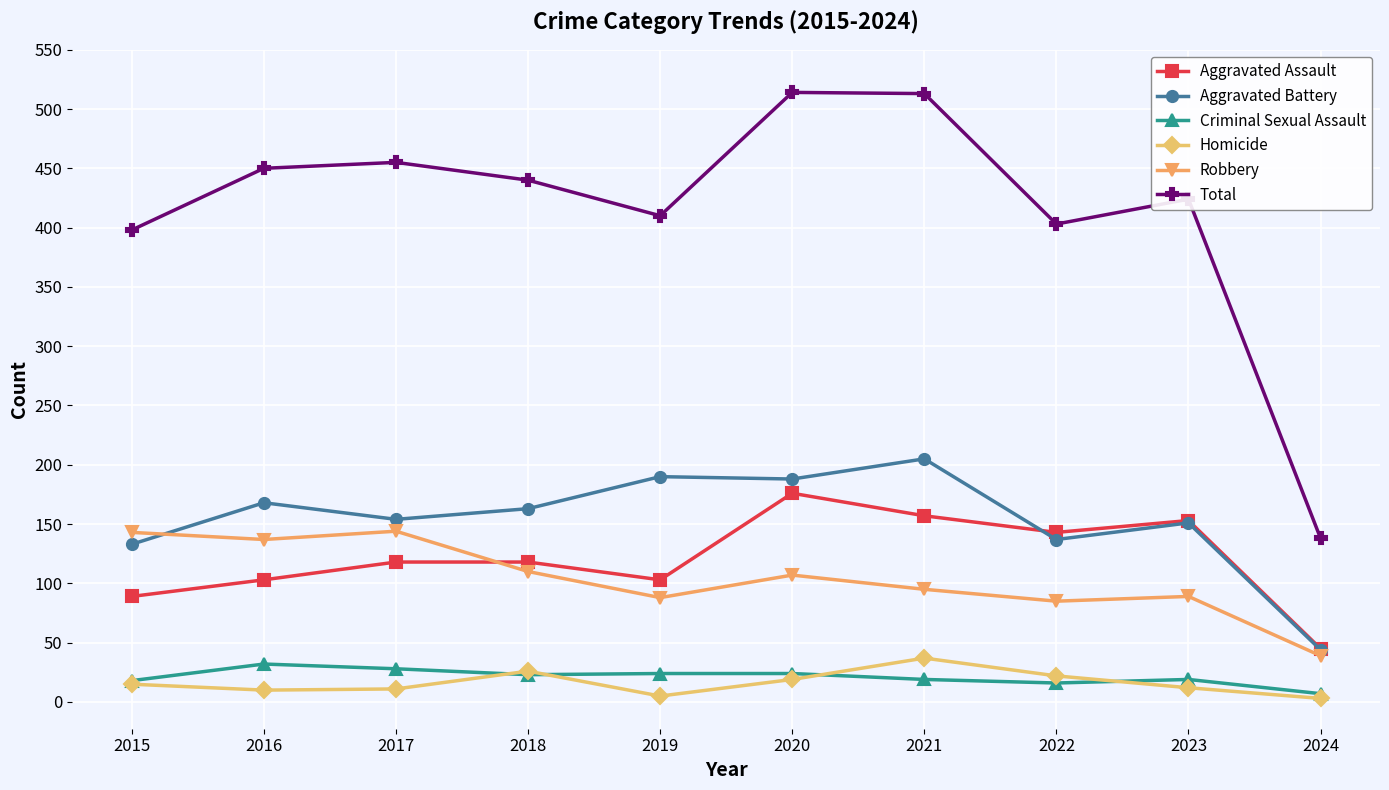

Which series has the widest spread of values?

Total